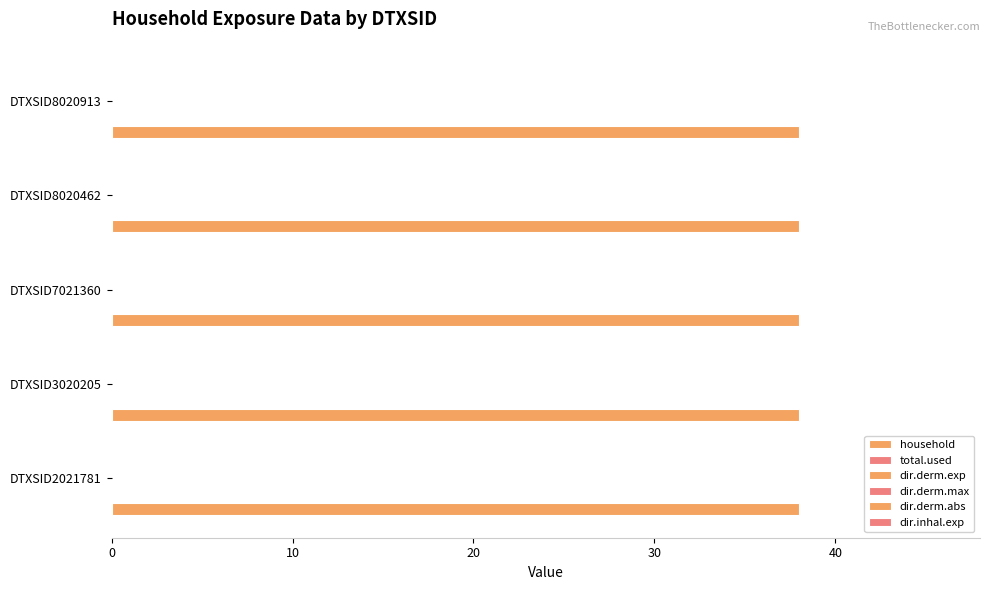

At DTXSID8020462, list the series in order from smallest to largest.

total.used, dir.derm.exp, dir.derm.max, dir.derm.abs, dir.inhal.exp, household